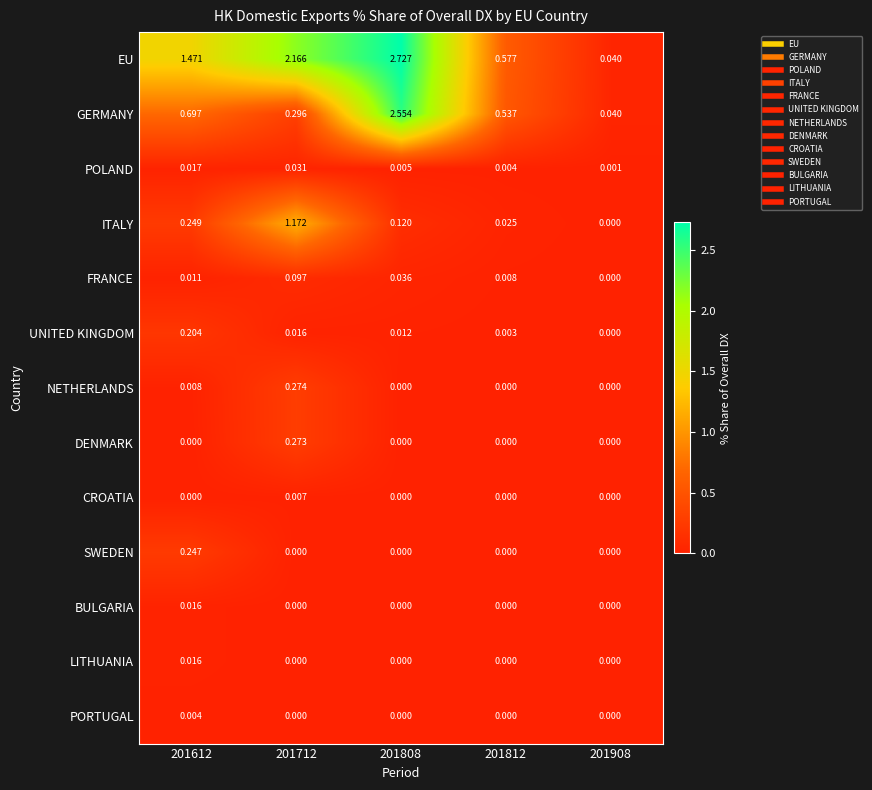

Which series has the largest total across all categories?

EU